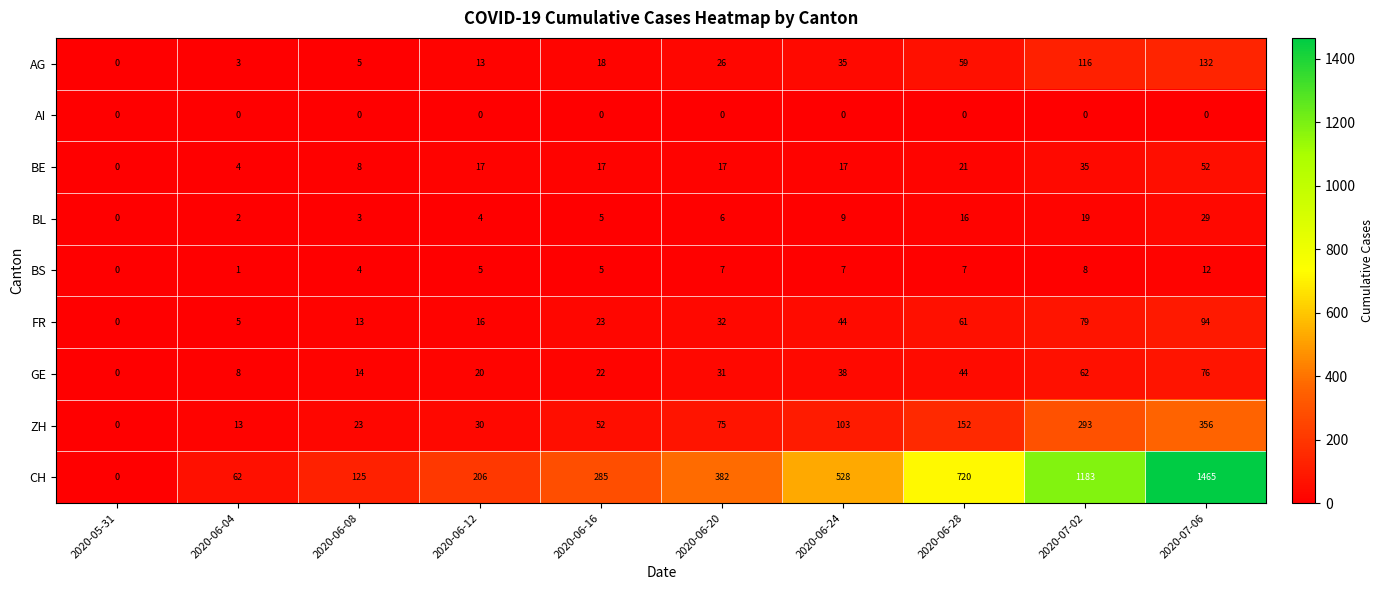

Is it true that AG equals 59 at 2020-06-28?

True